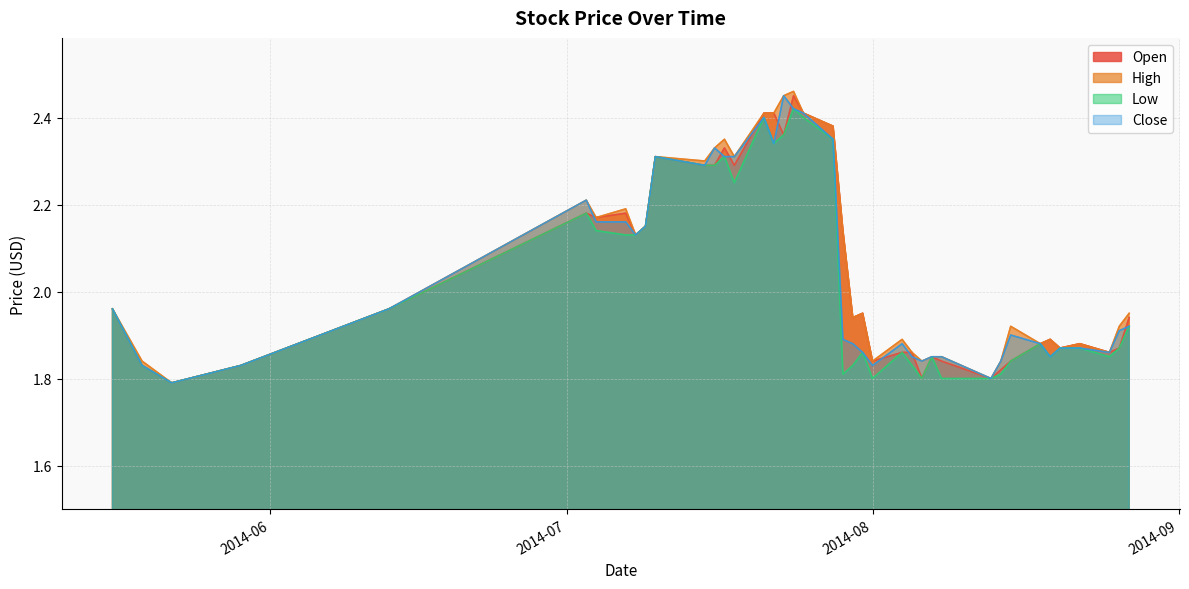

What is the minimum value shown in the chart?

1.8